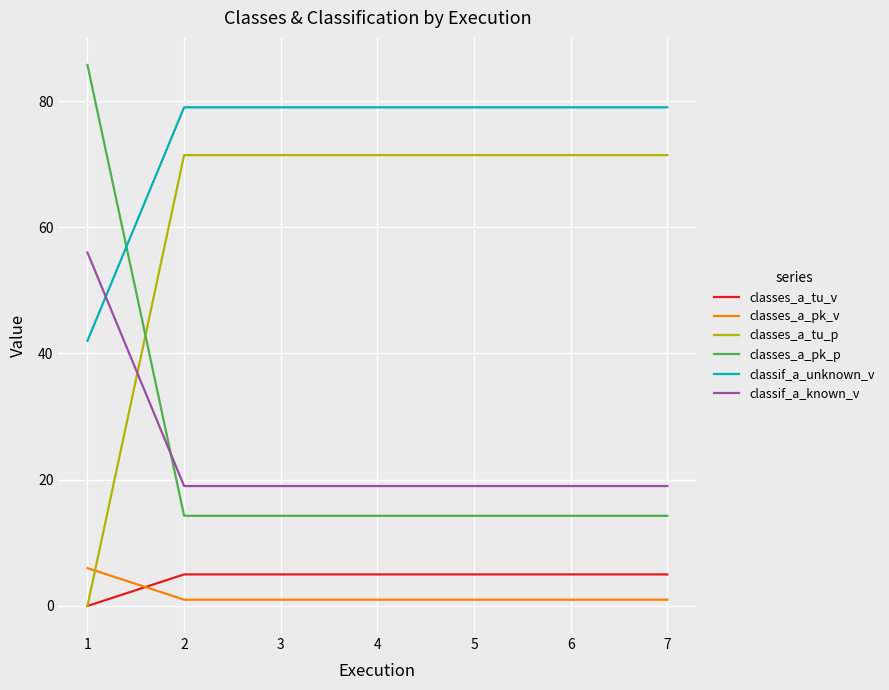

What is the sum of the classes_a_tu_p values at 1 and 4?

71.4